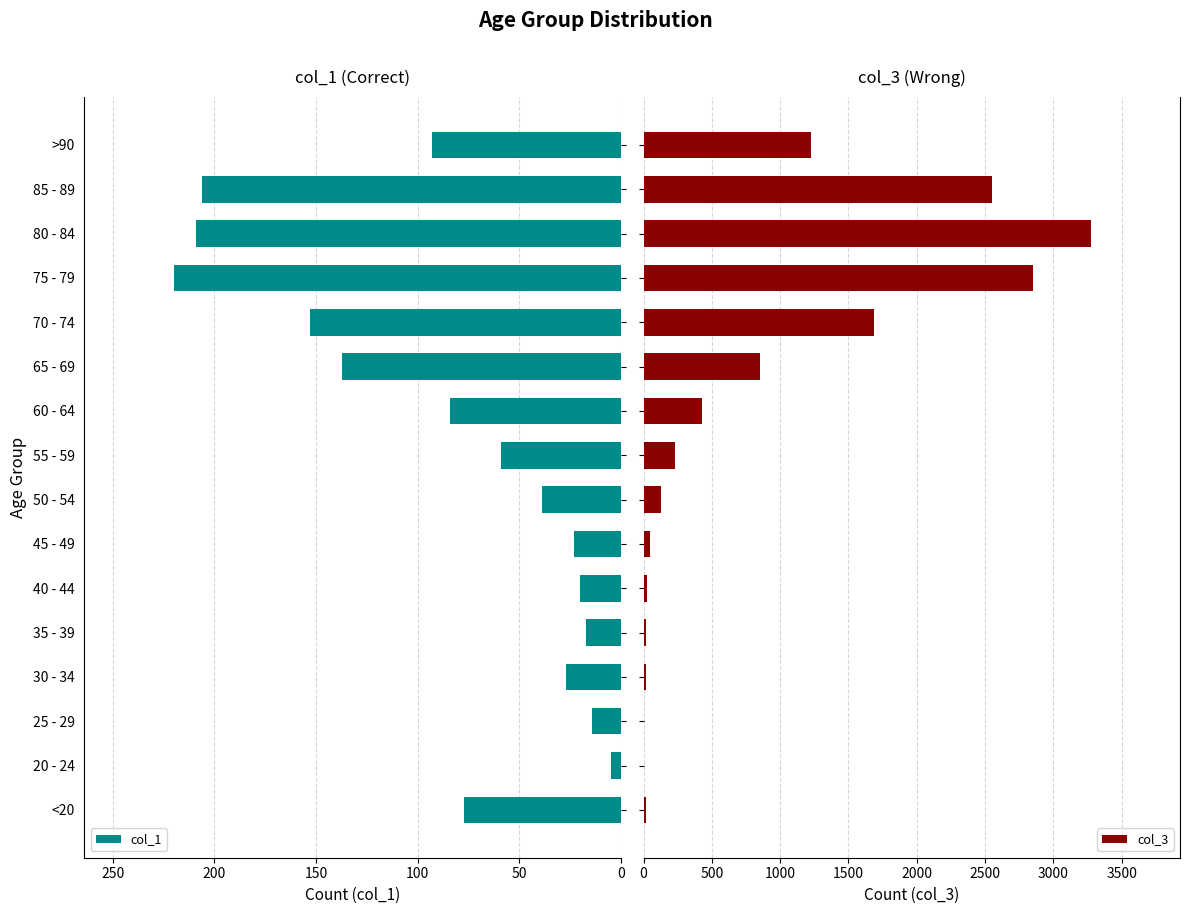

What is the difference between the maximum and minimum values in the col_1 series?

215